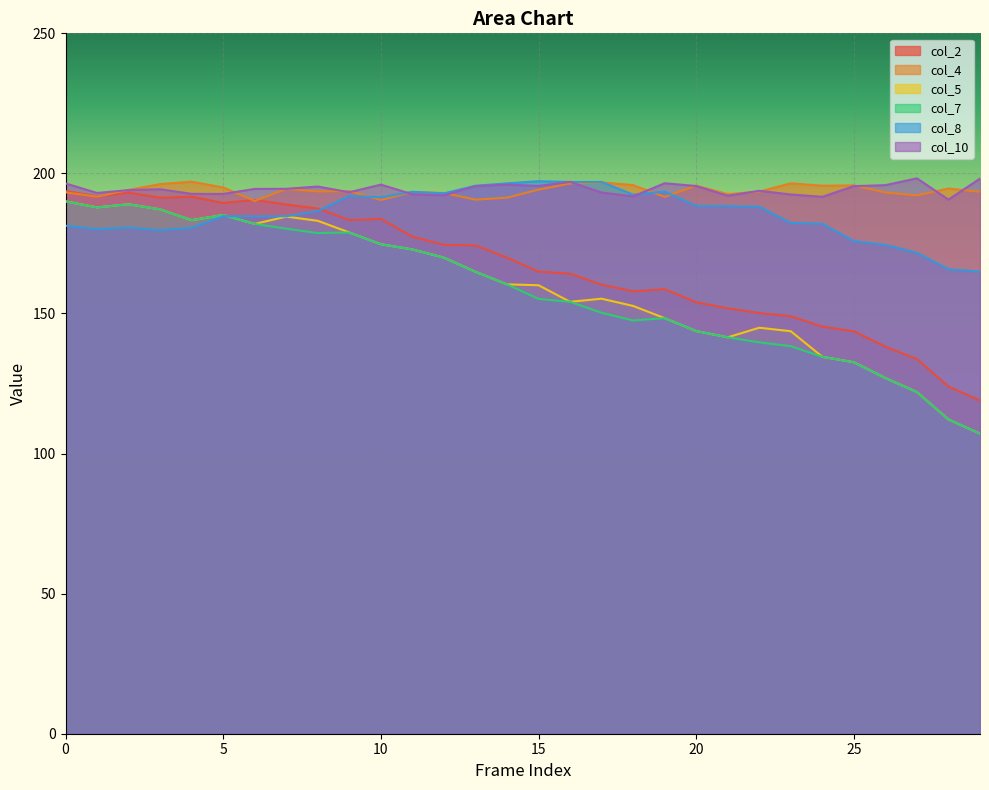

True or false: col_5 has a value of 144.9 at 22.

True